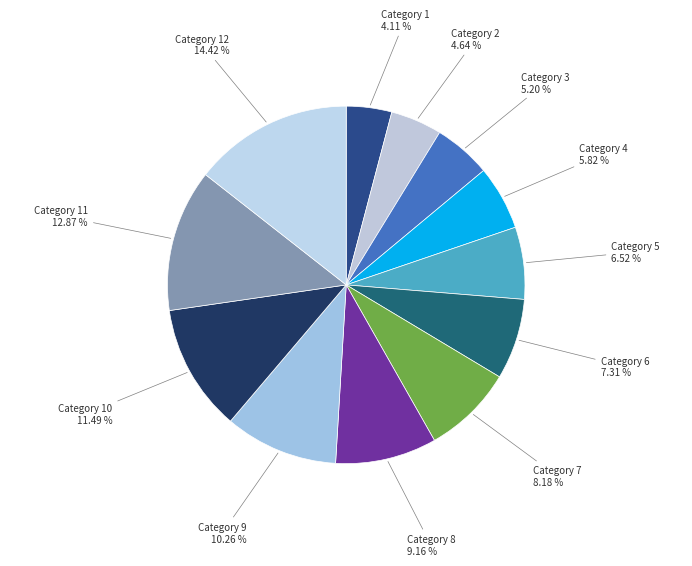

Which slice is the largest?

Category 12 14.42 %